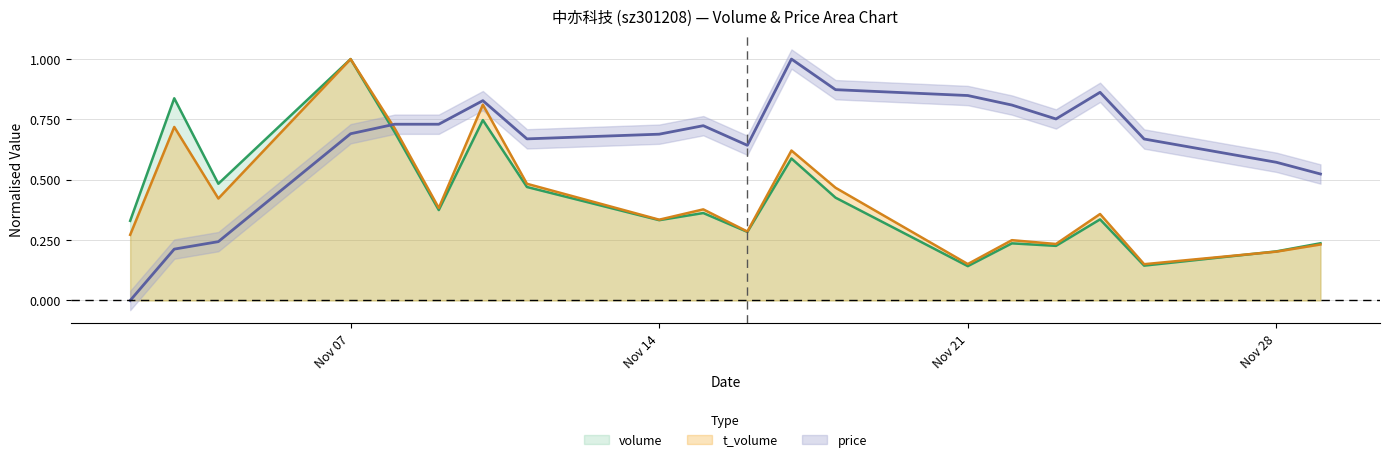

Which series has the largest total across all categories?

price